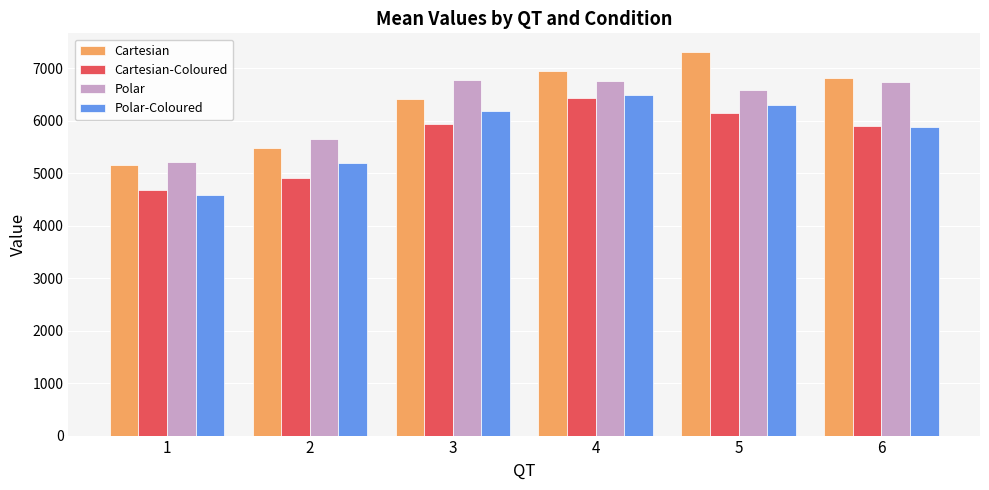

What is the sum of the Cartesian-Coloured values at 2 and 3?

10856.6